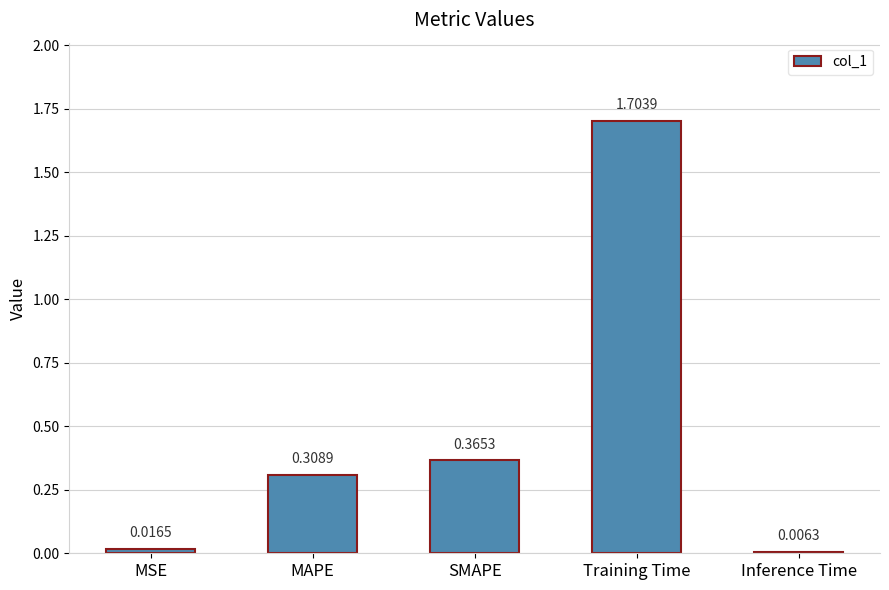

At which label is the value closest to 0?

Inference Time